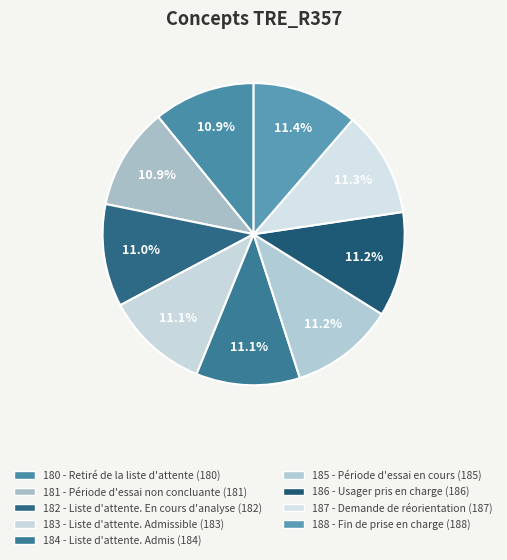

What portion of the pie excludes 184 - Liste d'attente. Admis?

88.9%